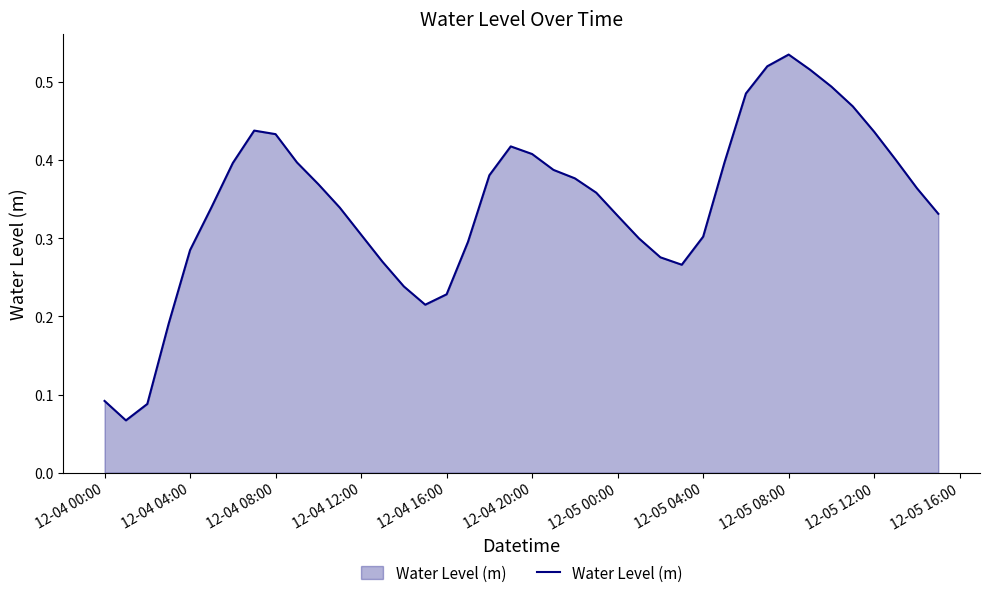

How many points are higher than both their immediate neighbors (excluding endpoints)?

3